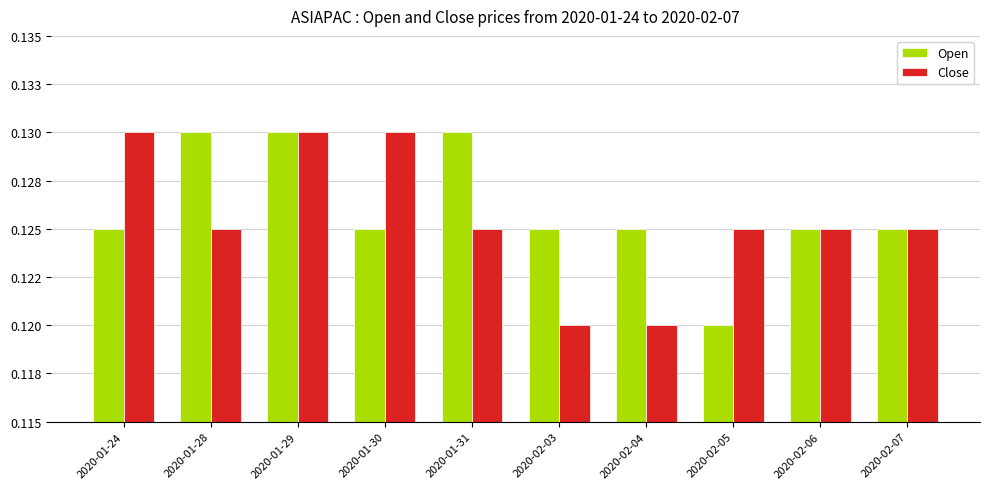

At how many categories does at least one series exceed 0?

10